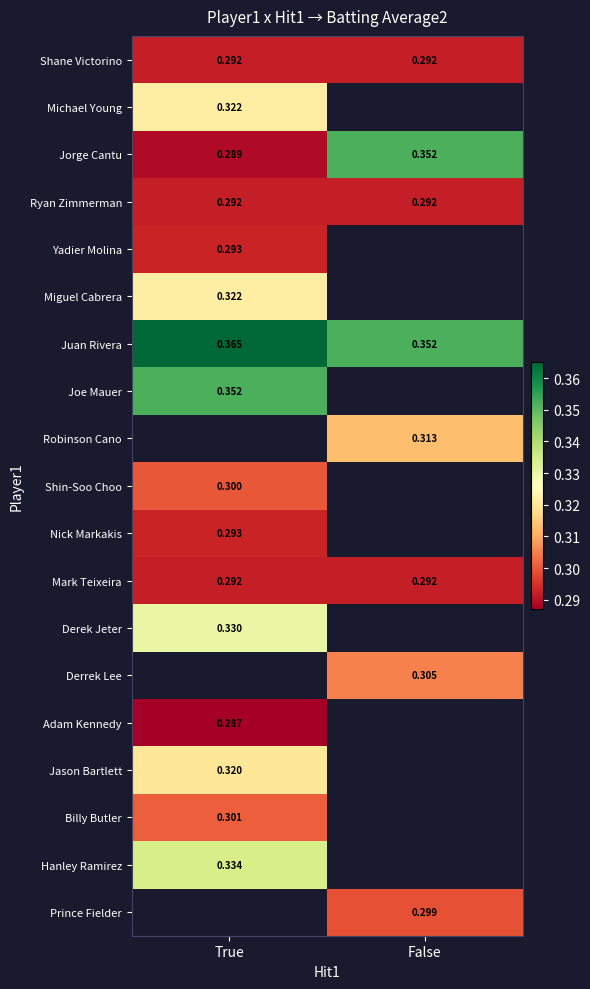

At how many categories does at least one series exceed 0?

2